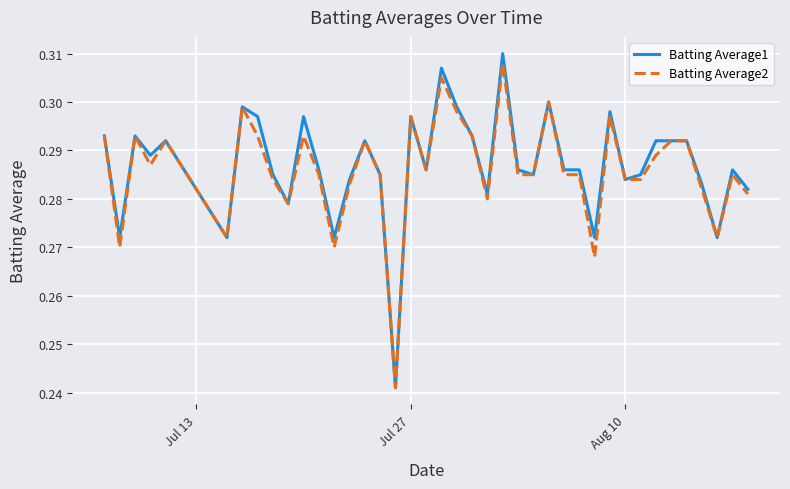

What are all the series names shown in the legend?

Batting Average1, Batting Average2